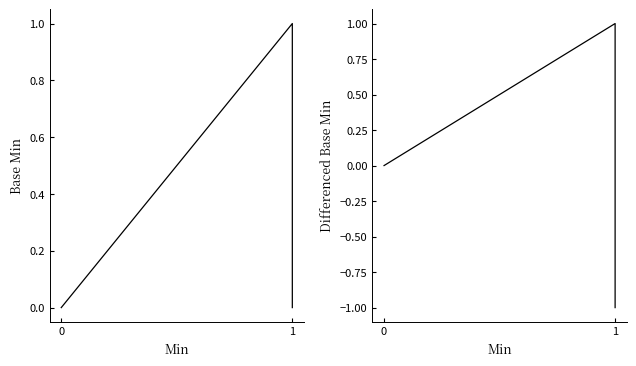

True or false: there are more than 0 points higher than both neighbors.

True